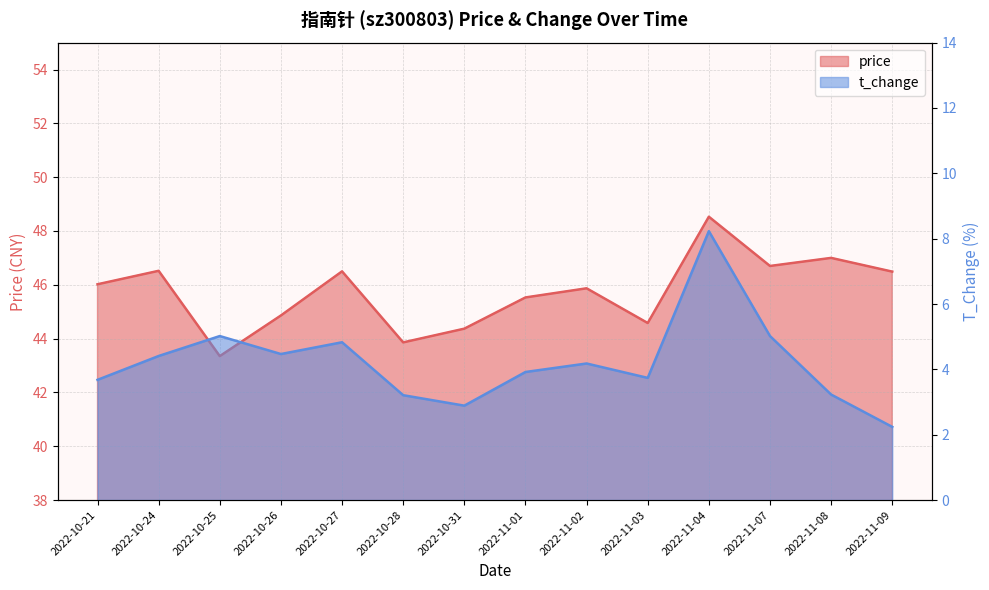

Where is the first local minimum for price?

2022-10-25